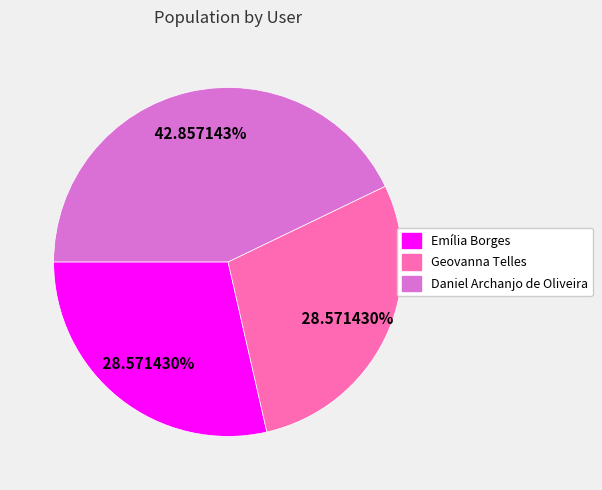

Does any single category account for the majority?

No